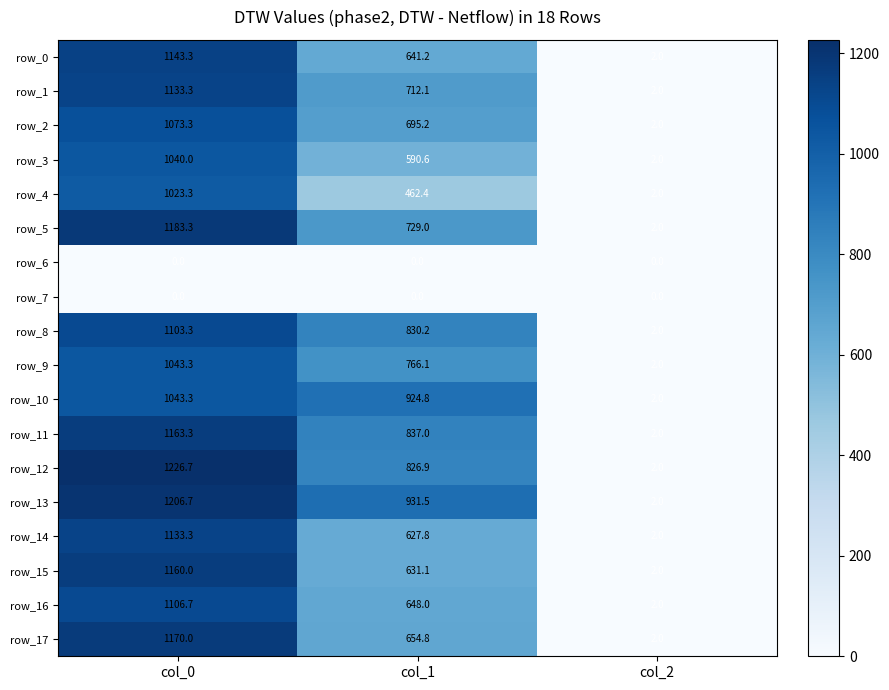

Which category has the highest value in the row_3 series?

col_0